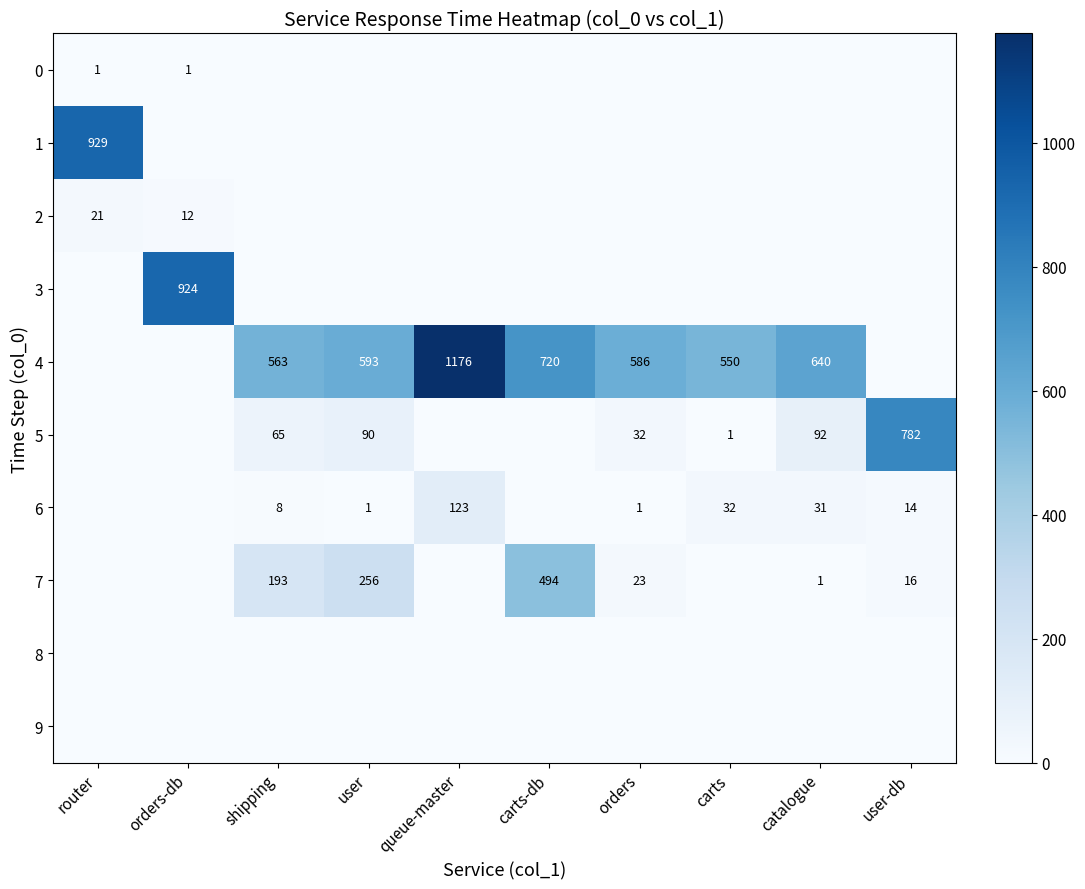

What is the sum of the 5 values at orders and user-db?

814